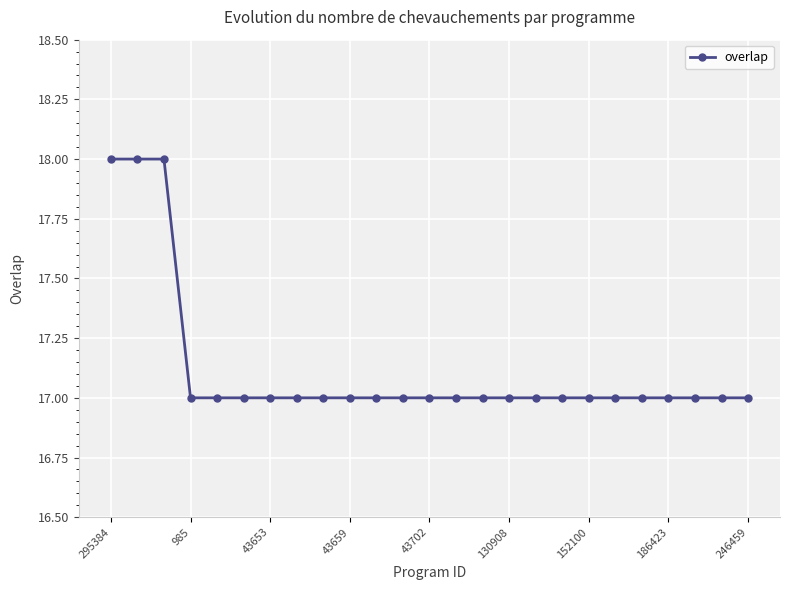

What is the greatest value displayed?

18